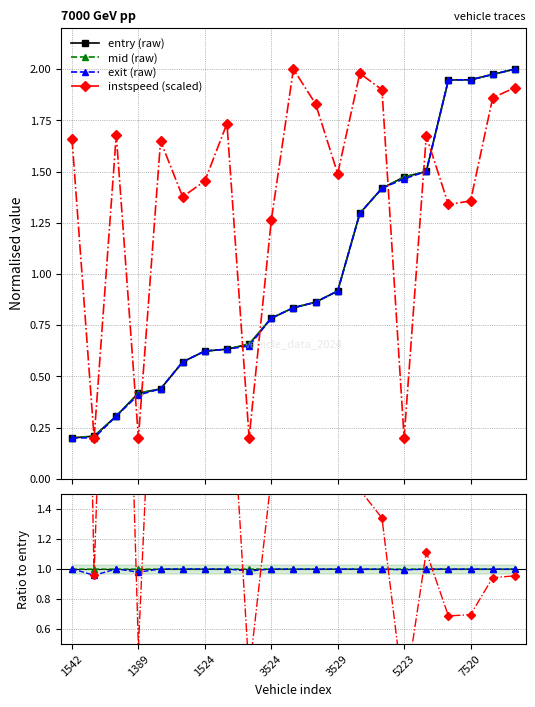

What is the sum of all exit values?

21.0